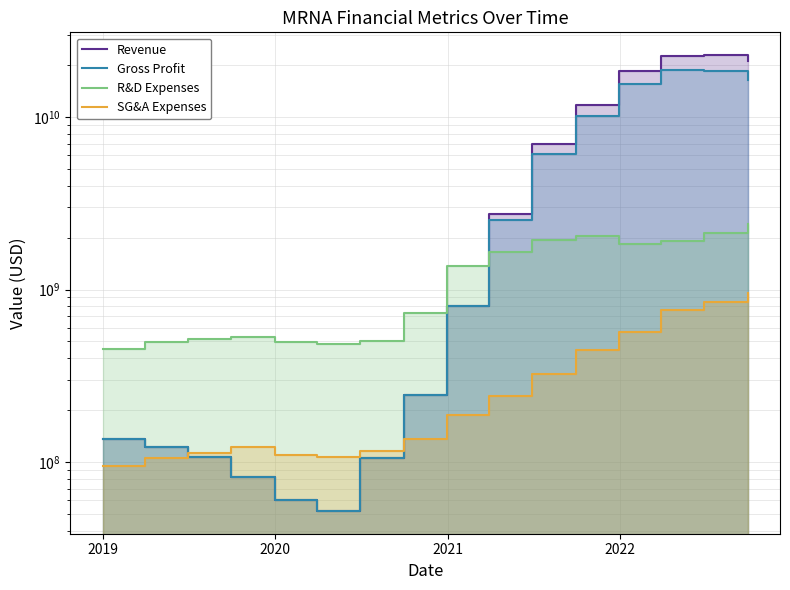

True or false: R&D Expenses has more than 0 interior local peaks.

True